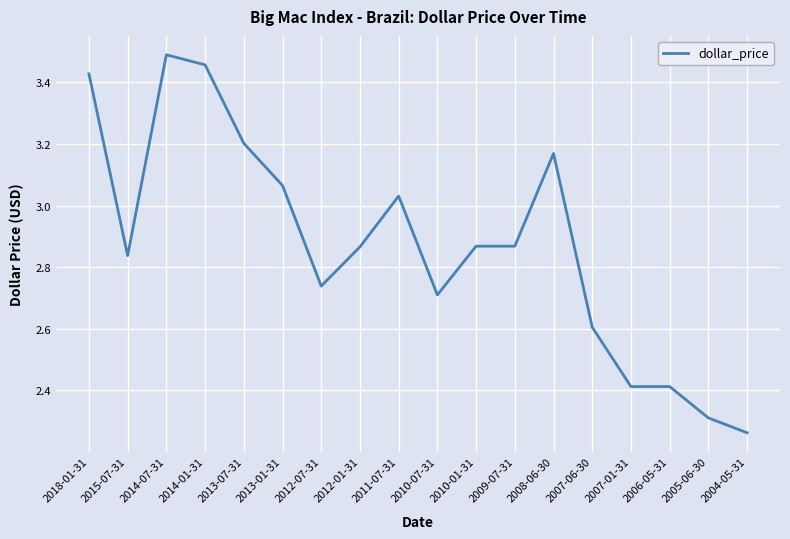

The chart shows a value of 2.6 at 2007-06-30. True or false?

True